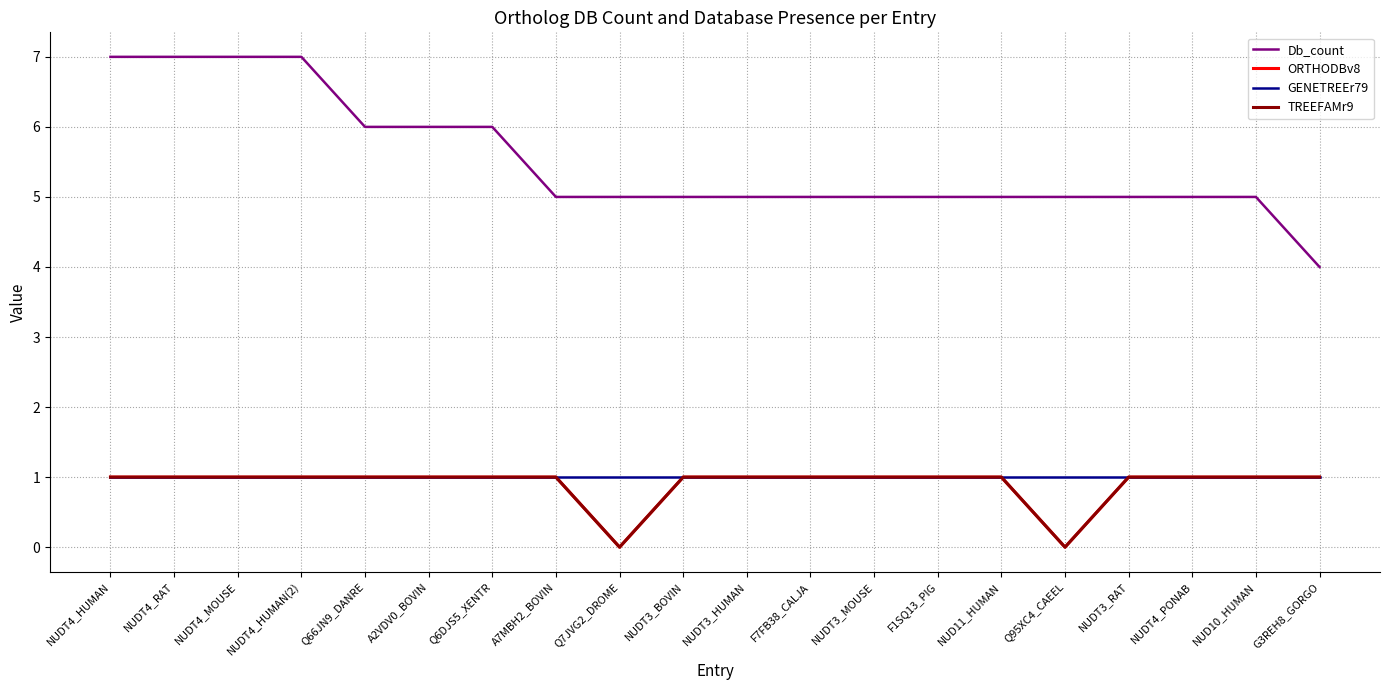

Does the chart have visible grid lines?

Yes